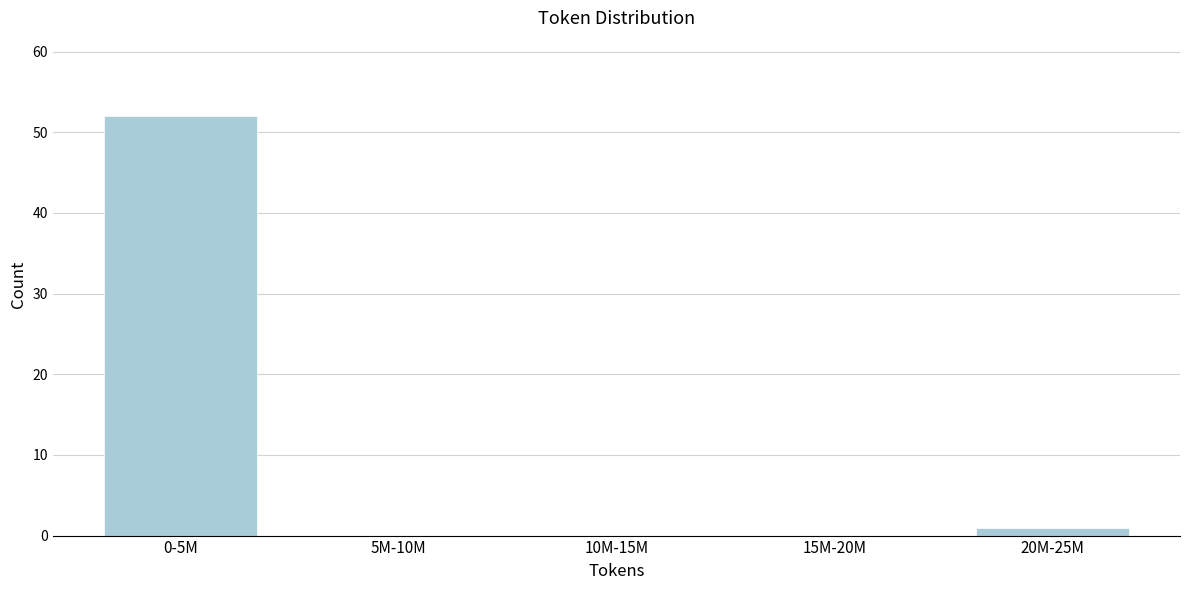

Reading left to right, extract all data points from this chart.

0-5M=52	5M-10M=0	10M-15M=0	15M-20M=0	20M-25M=1